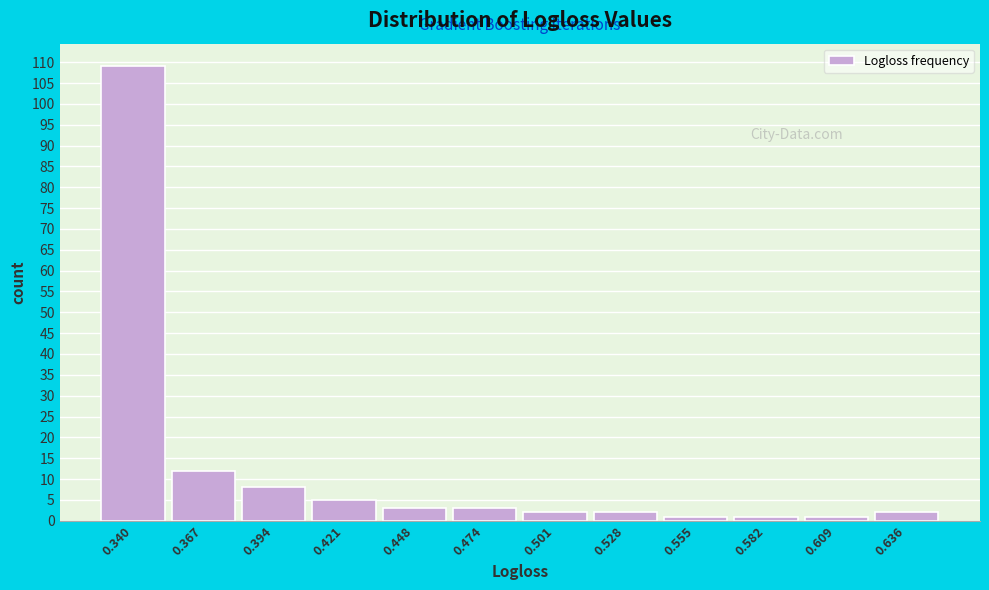

Reading right to left, transcribe all the data shown in this chart.

2	1	1	1	2	2	3	3	5	8	12	109